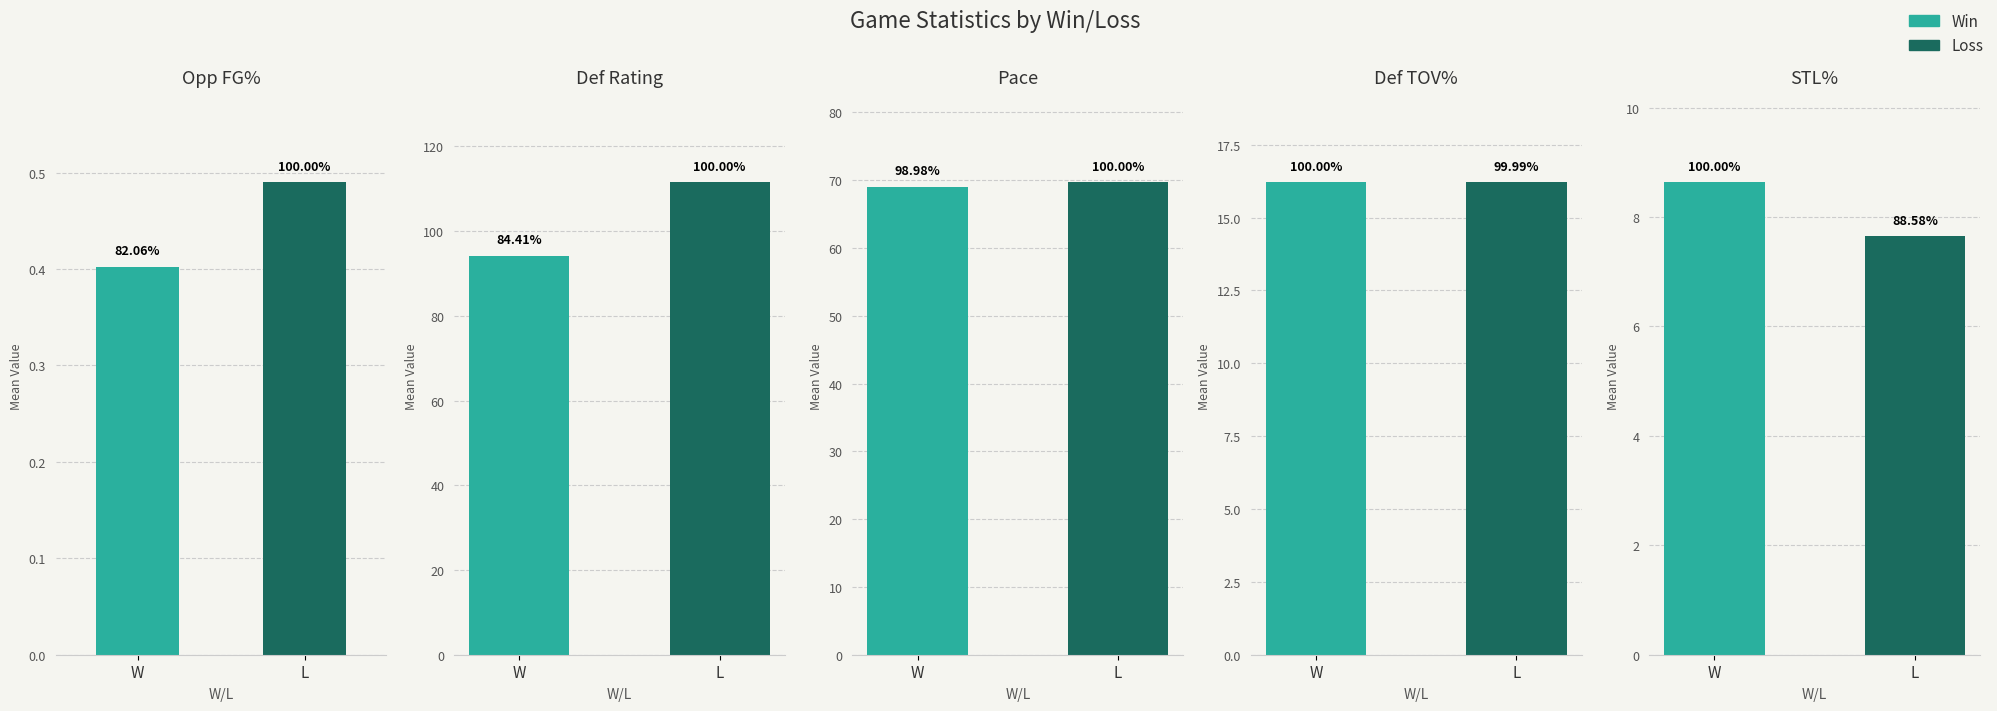

Which series has the widest spread of values?

L